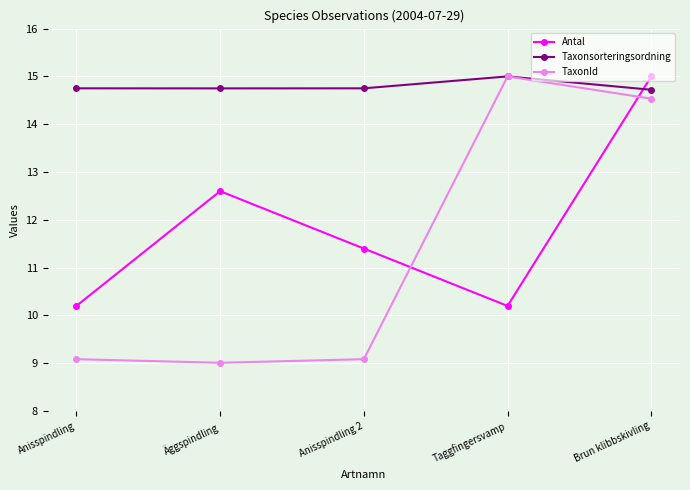

What is the maximum value for TaxonId?

15.0